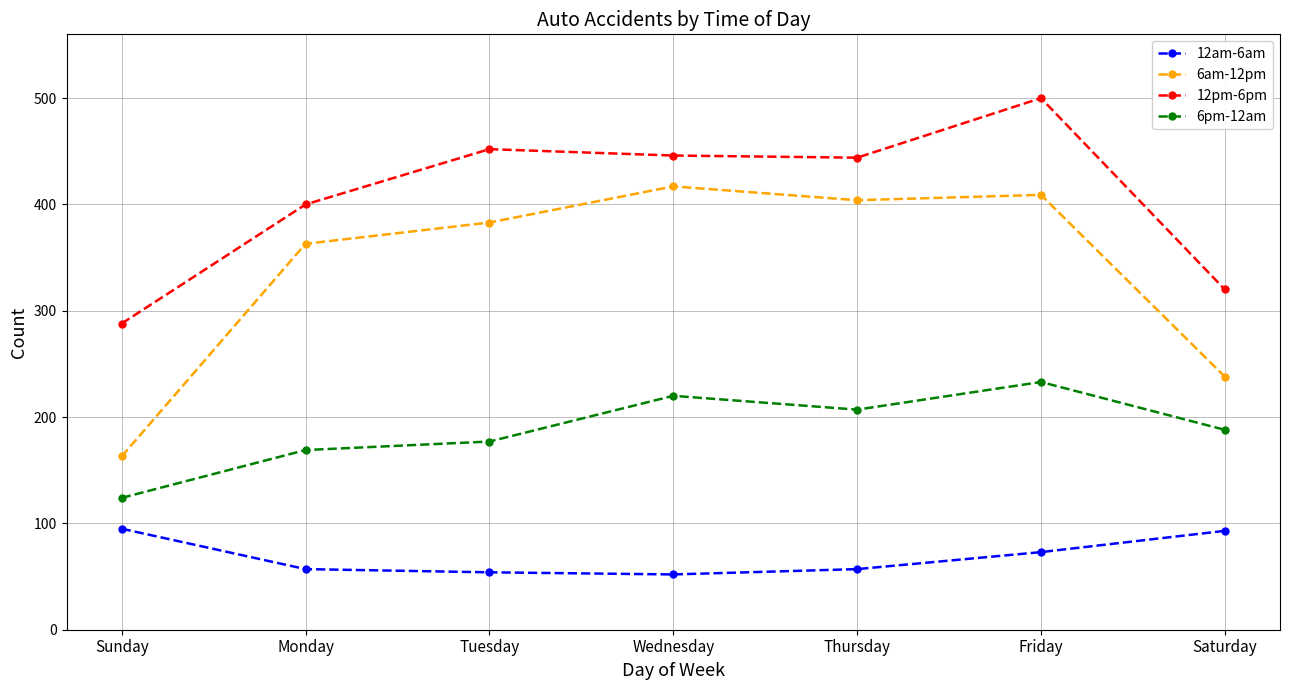

How many lines are shown in the chart?

4